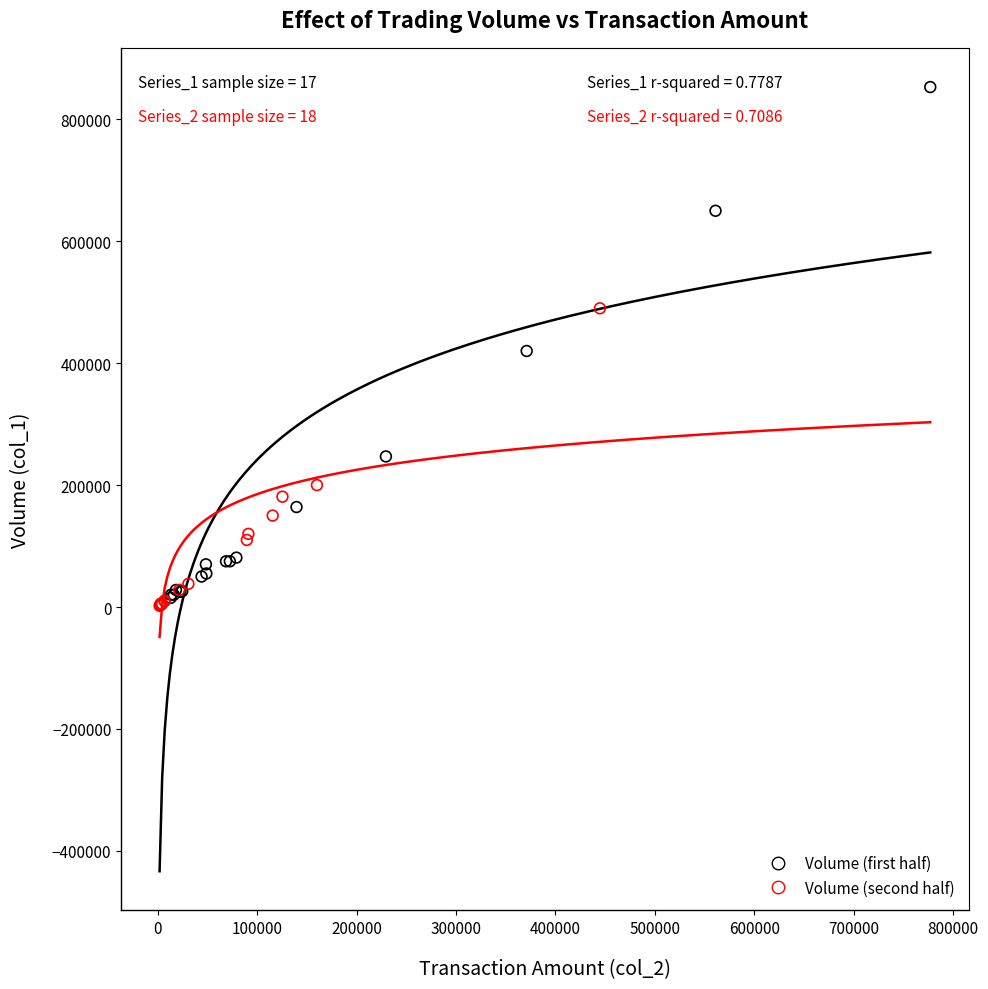

Which series contains the highest Y value?

Volume (first half)